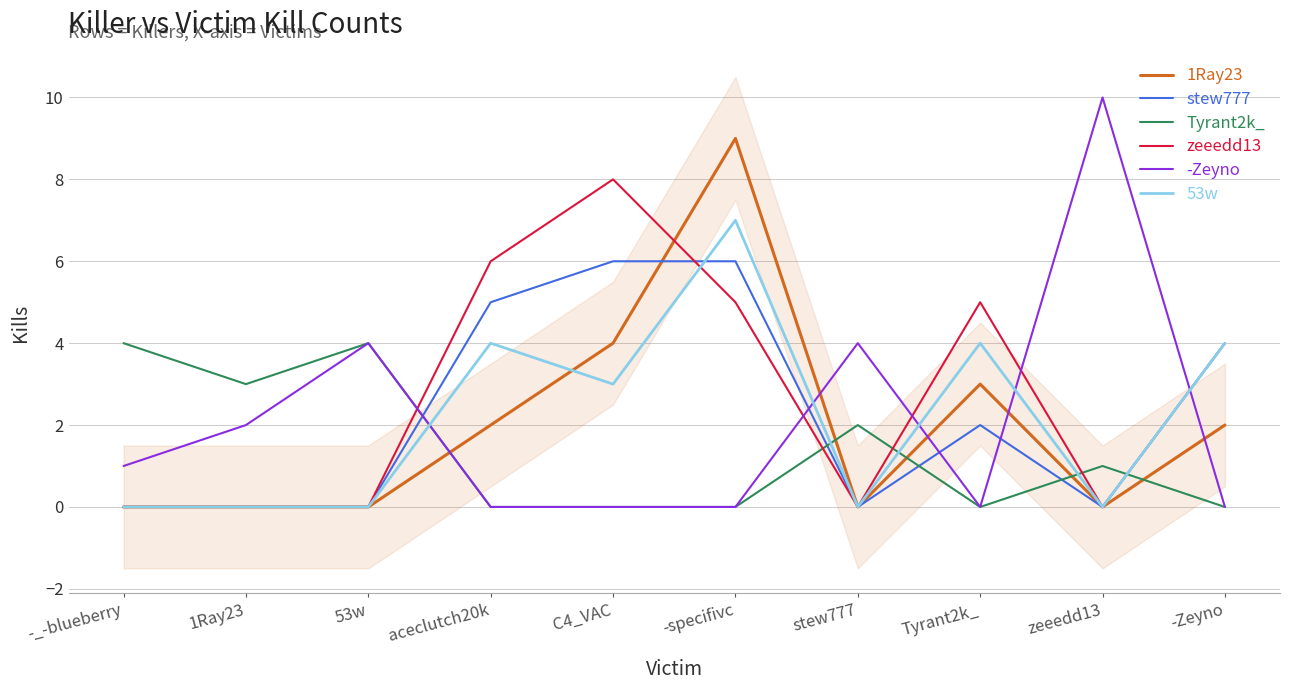

Between -specifivc and stew777, which is larger?

-specifivc